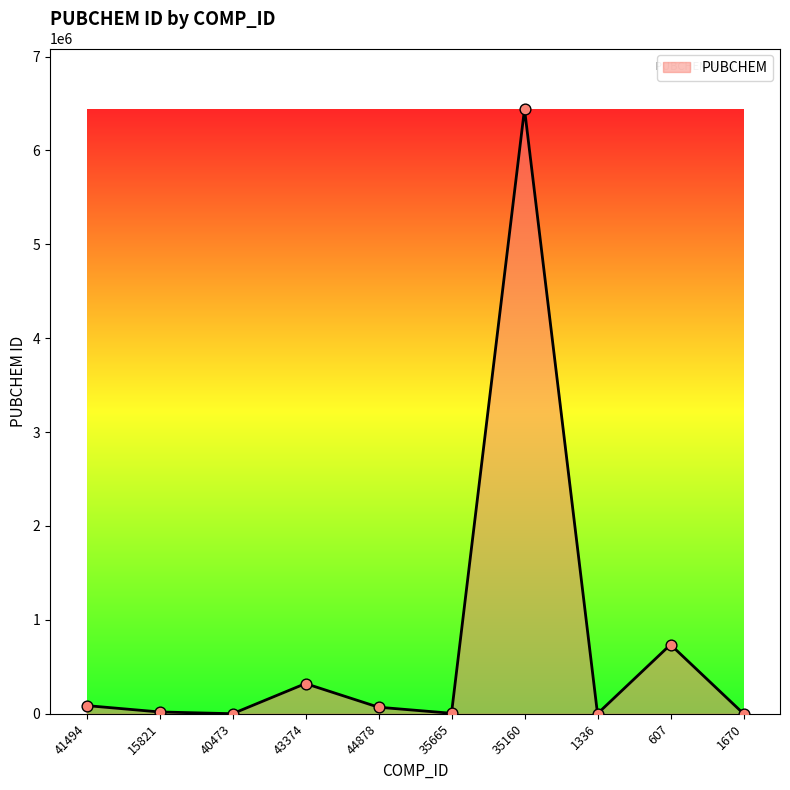

What is the change in value from 41494 to 35160?

+6354082